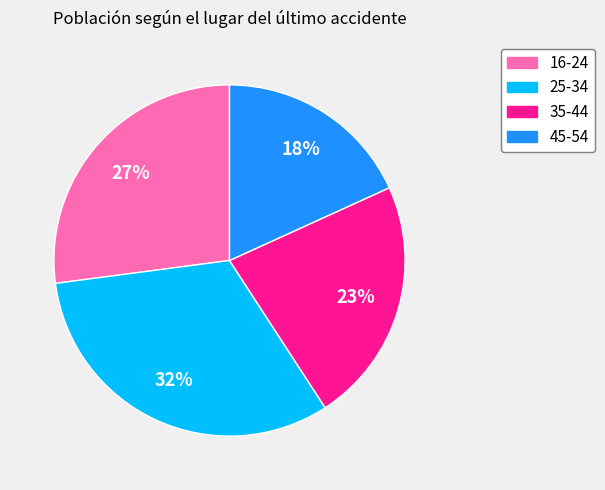

To the nearest percent, what is the difference between the 25-34 and 35-44 slice percentages?

9%